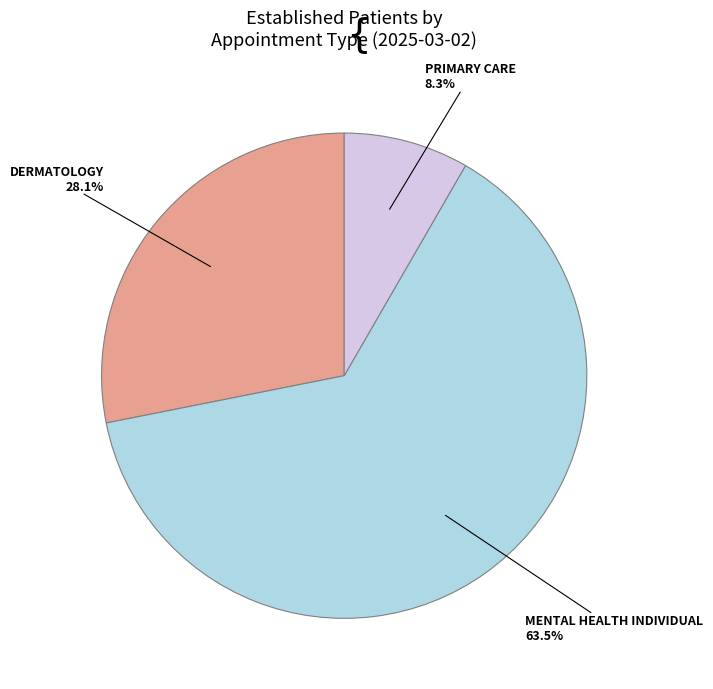

To the nearest percent, what is the average slice percentage?

33%